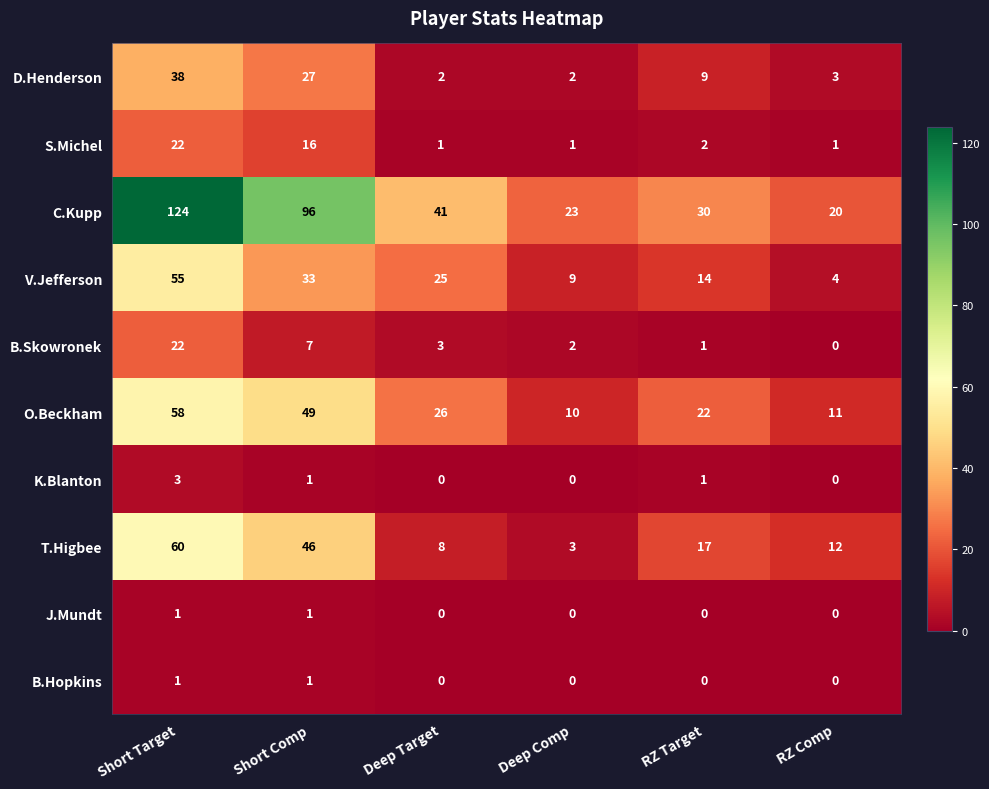

Which series has the largest total across all categories?

C.Kupp